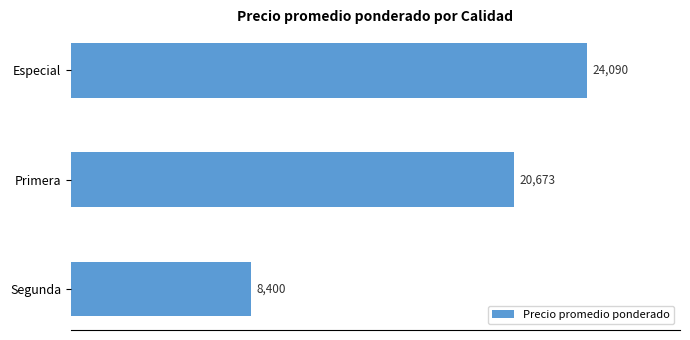

Which category has the highest value across all series?

Especial